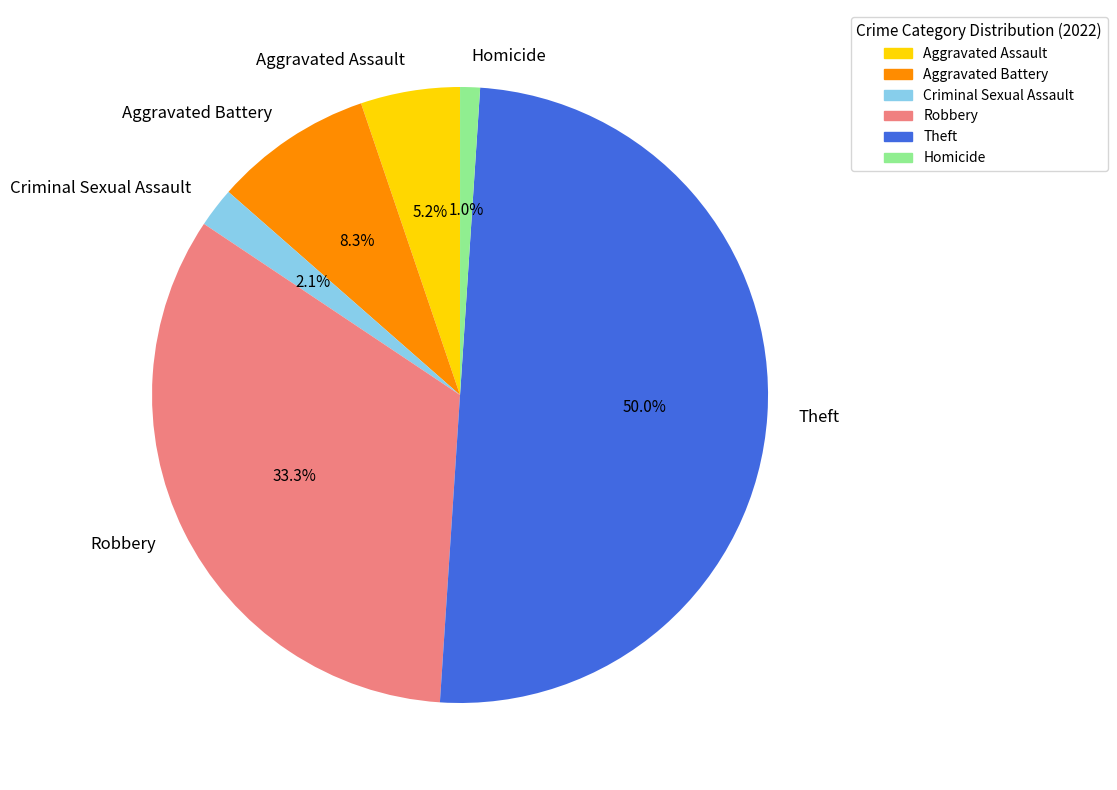

Is it true that Robbery is 33% of the pie?

True